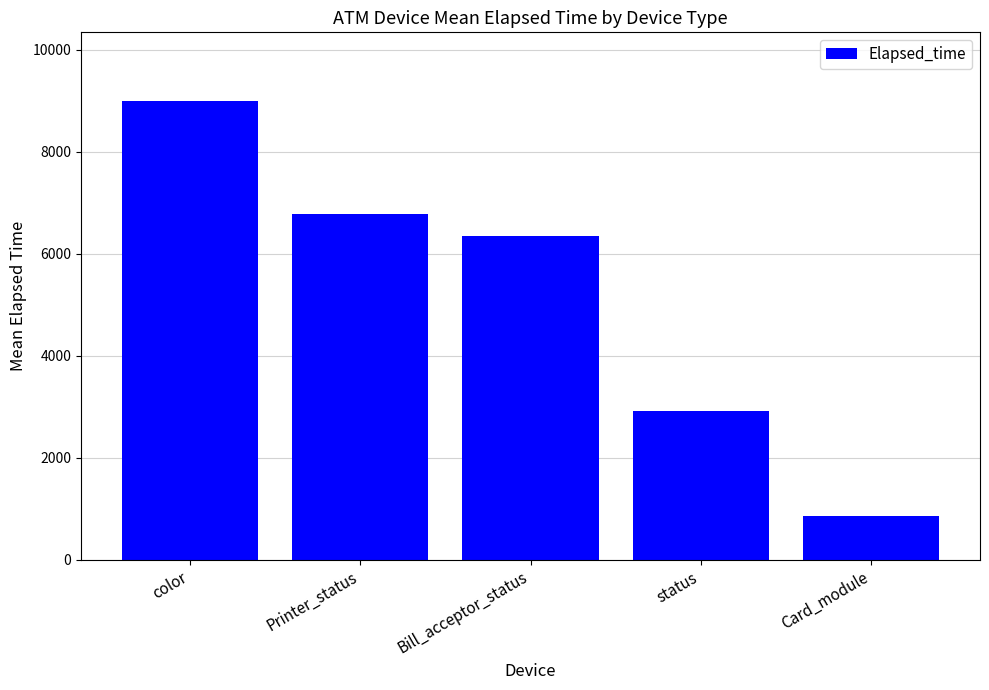

Rank the categories by value from lowest to highest.

Card_module, status, Bill_acceptor_status, Printer_status, color